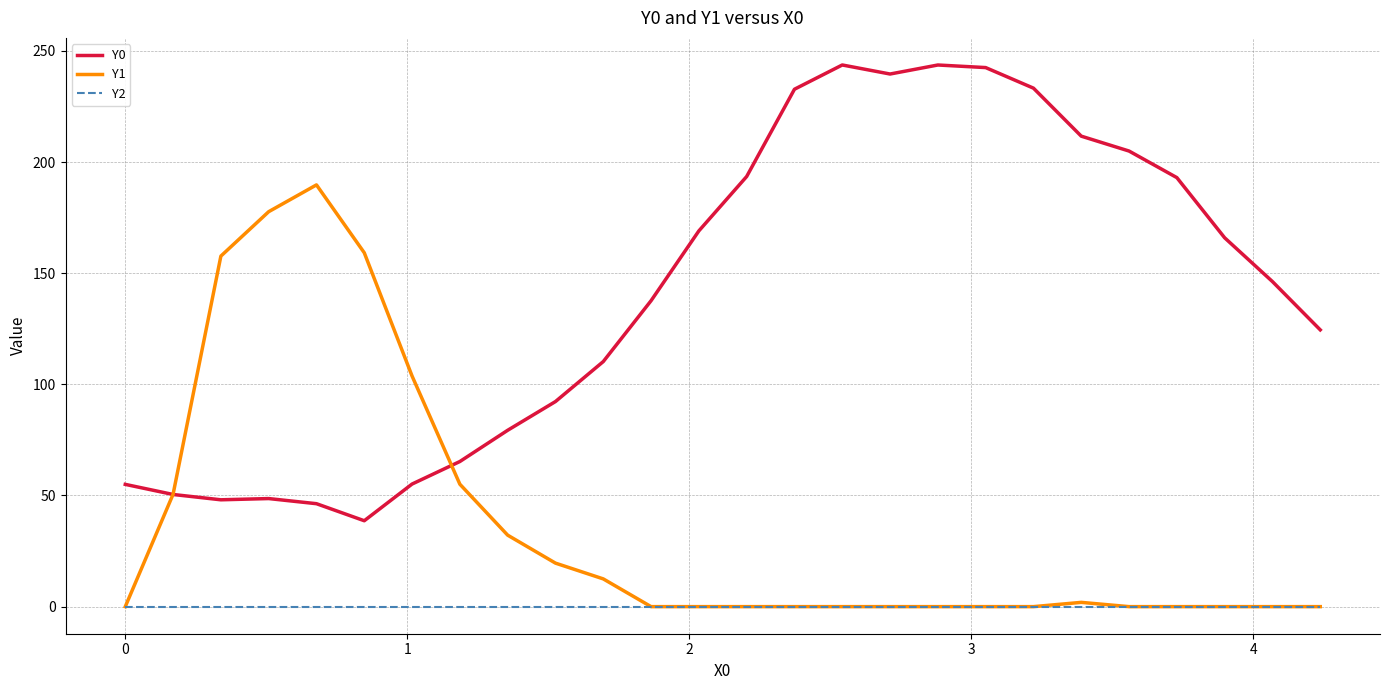

What is the highest value of the Y1 series?

189.7